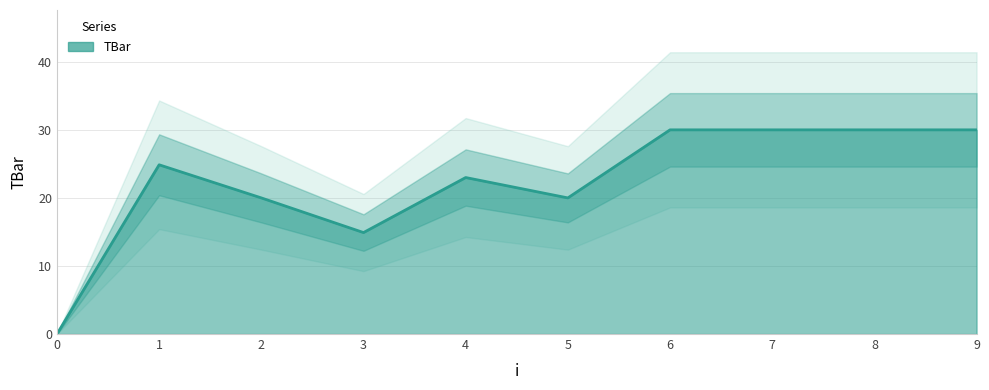

How many values are above zero?

9